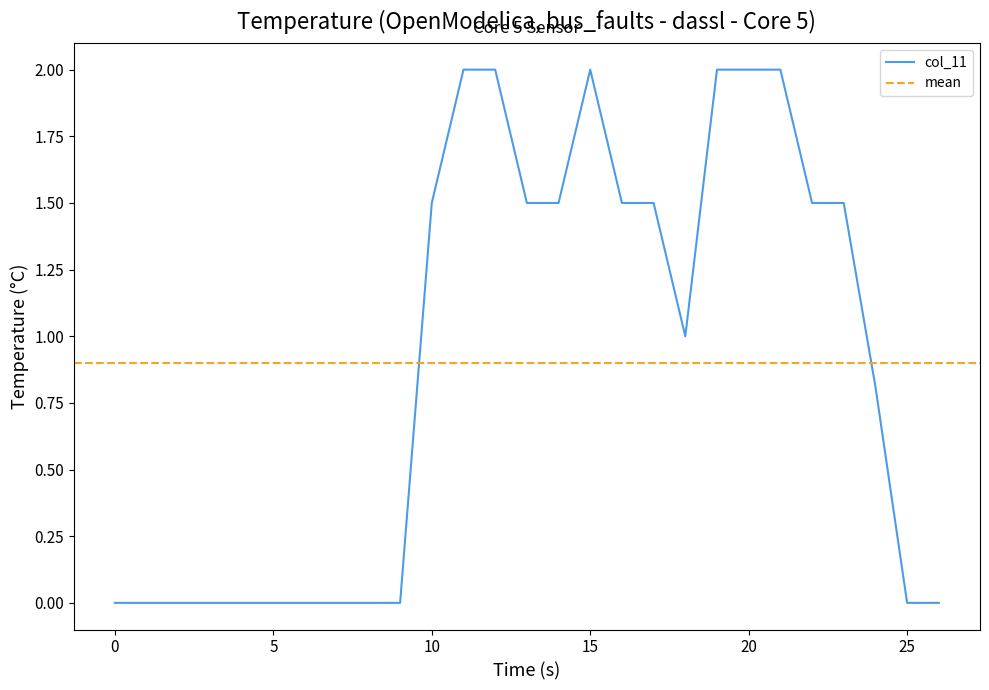

The value of col_9 at 10 is -1.1. True or false?

False